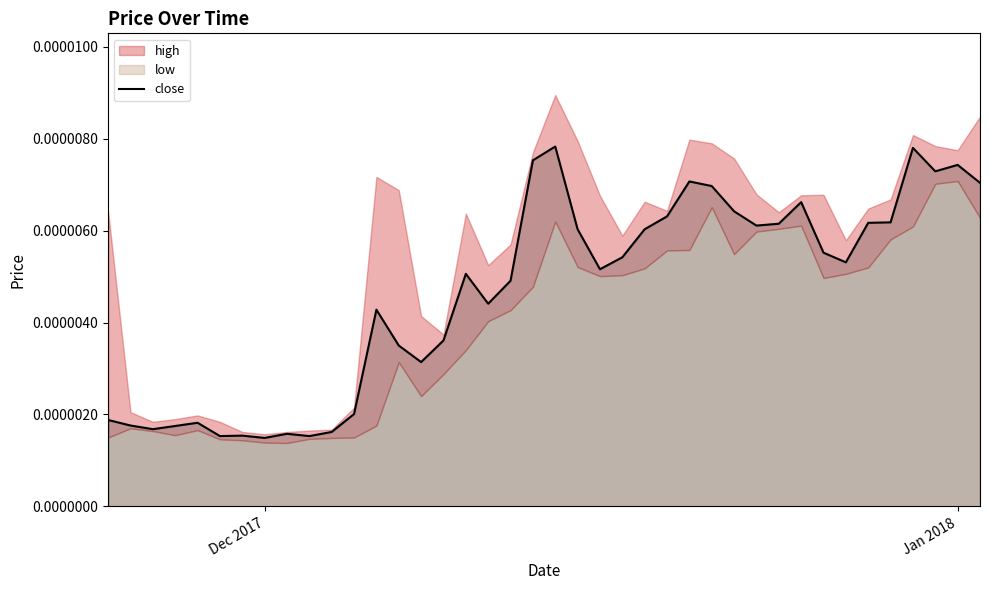

How many points are lower than both their immediate neighbors (excluding endpoints)?

10